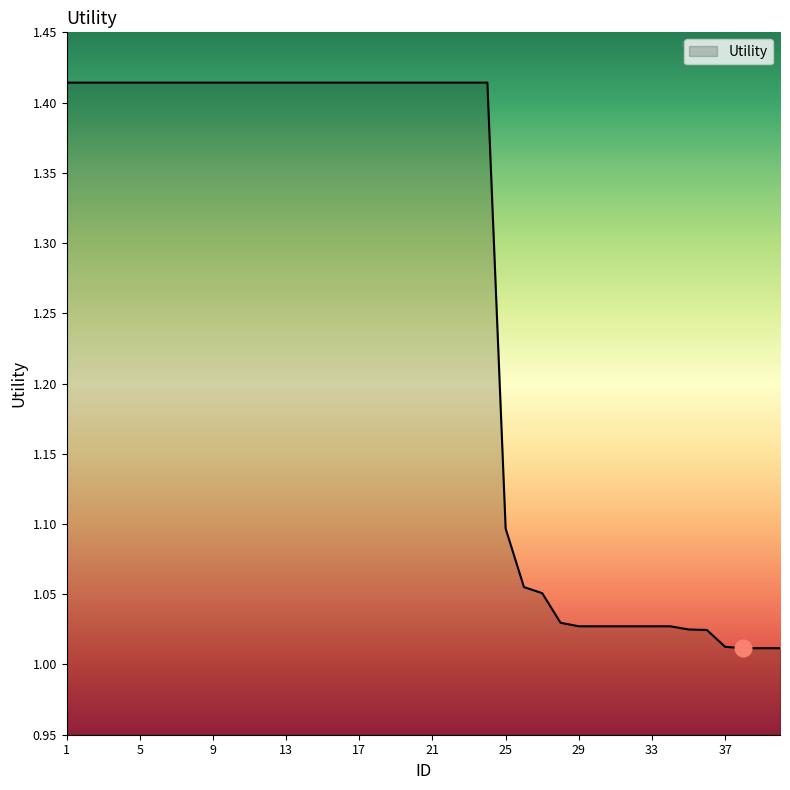

List the labels in order of value, largest first.

1, 2, 3, 4, 5, 6, 7, 8, 9, 10, 11, 12, 13, 14, 15, 16, 17, 18, 19, 20, 21, 22, 23, 24, 25, 26, 27, 28, 29, 30, 31, 32, 33, 34, 35, 36, 37, 38, 39, 40